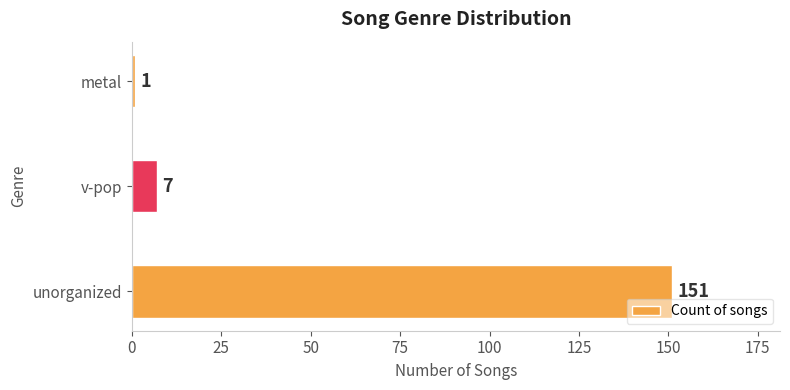

Which category has the lowest value across all series?

metal